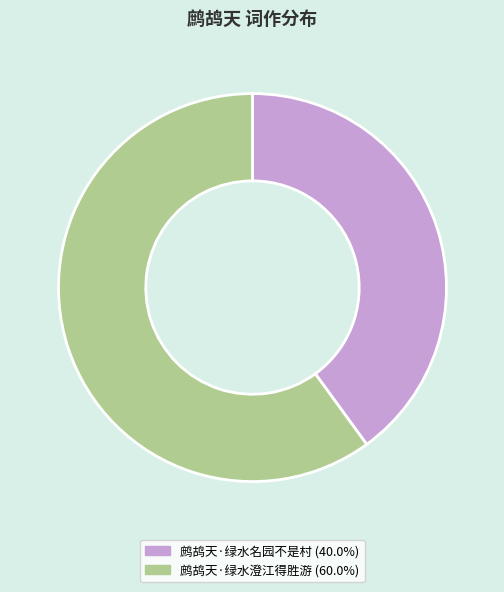

Approximately how many times larger is the value at 鹧鸪天·绿水澄江得胜游 (60.0%) compared to 鹧鸪天·绿水名园不是村 (40.0%)?

1.5